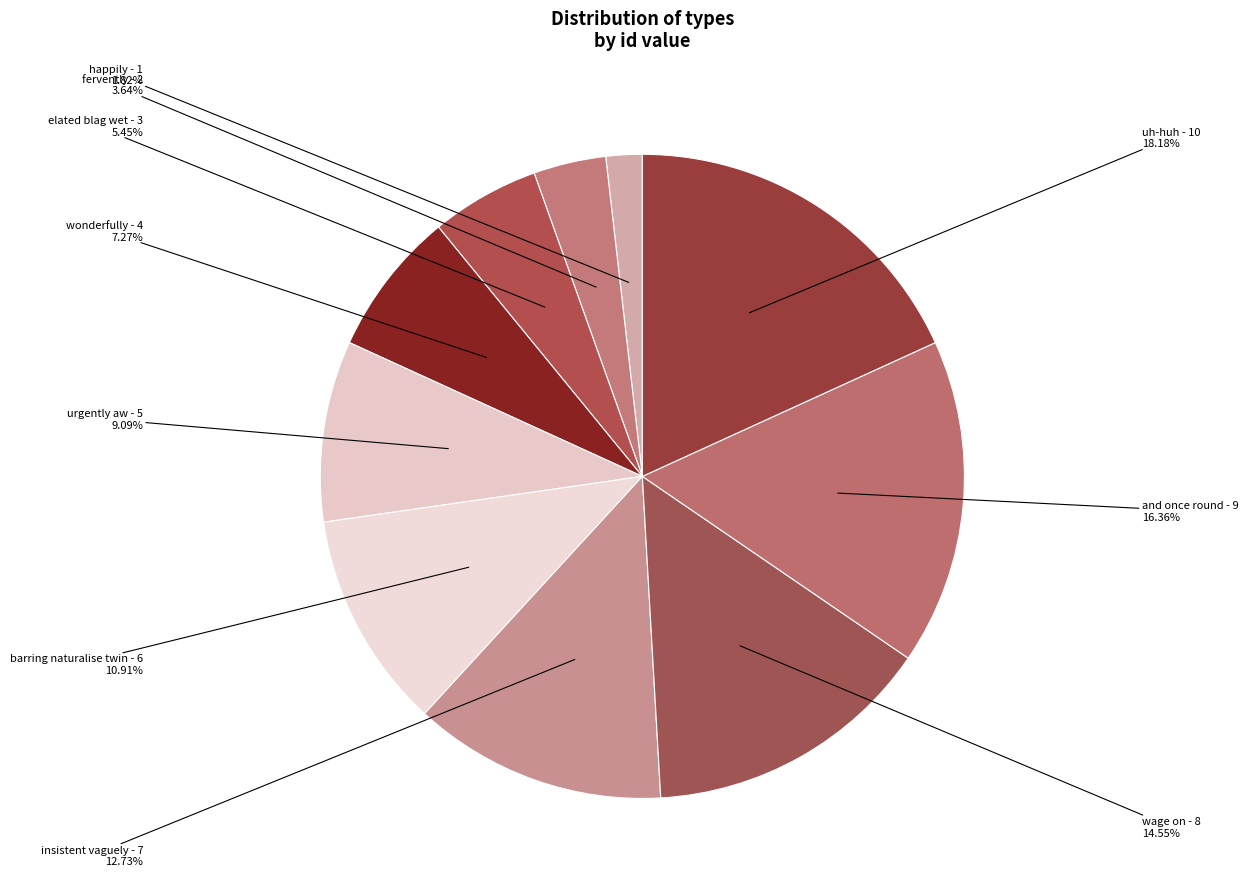

Approximately how many times larger is the value at urgently aw compared to fervently?

2.5